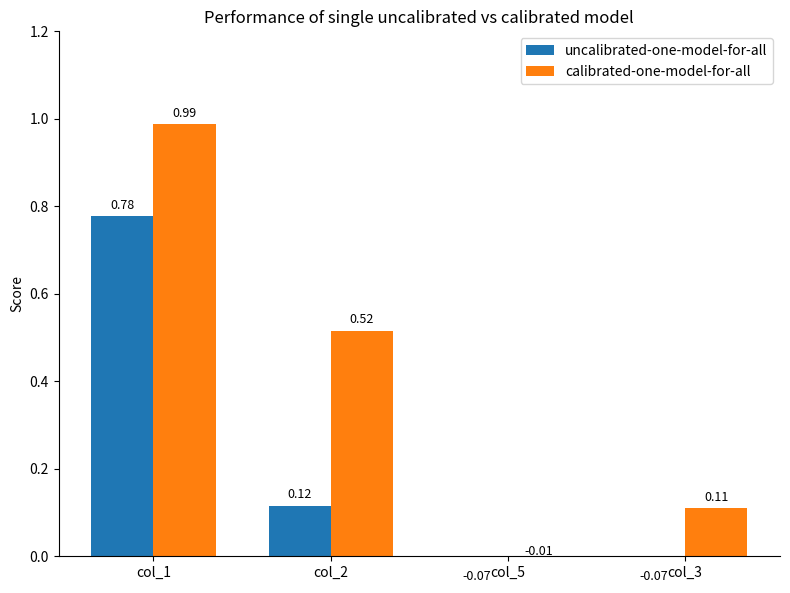

Is it true that uncalibrated-one-model-for-all equals 0.1 at col_2?

False